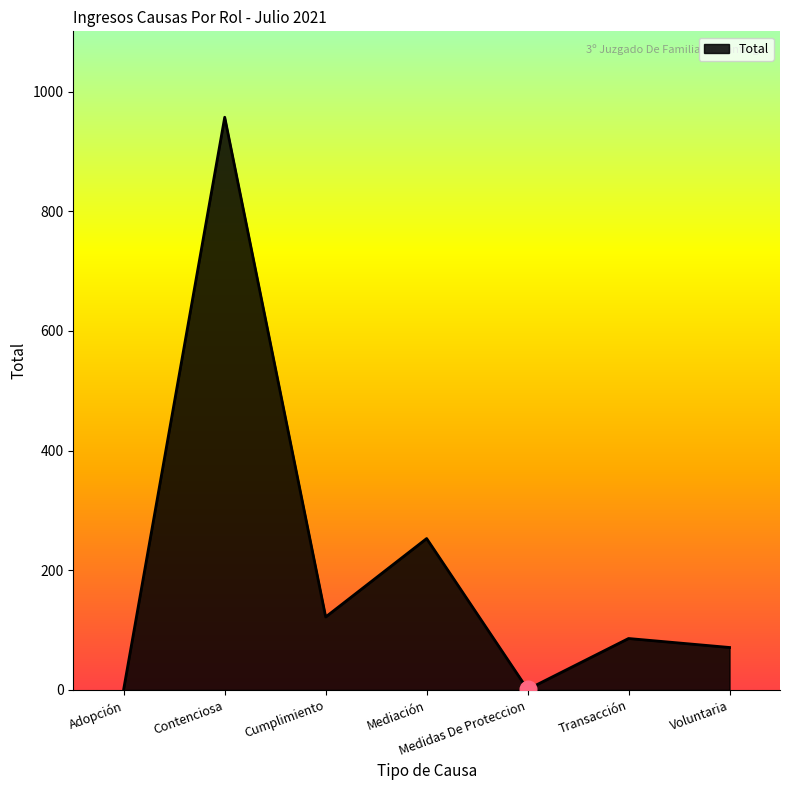

What is the change in value from Medidas De Proteccion to Voluntaria?

+70